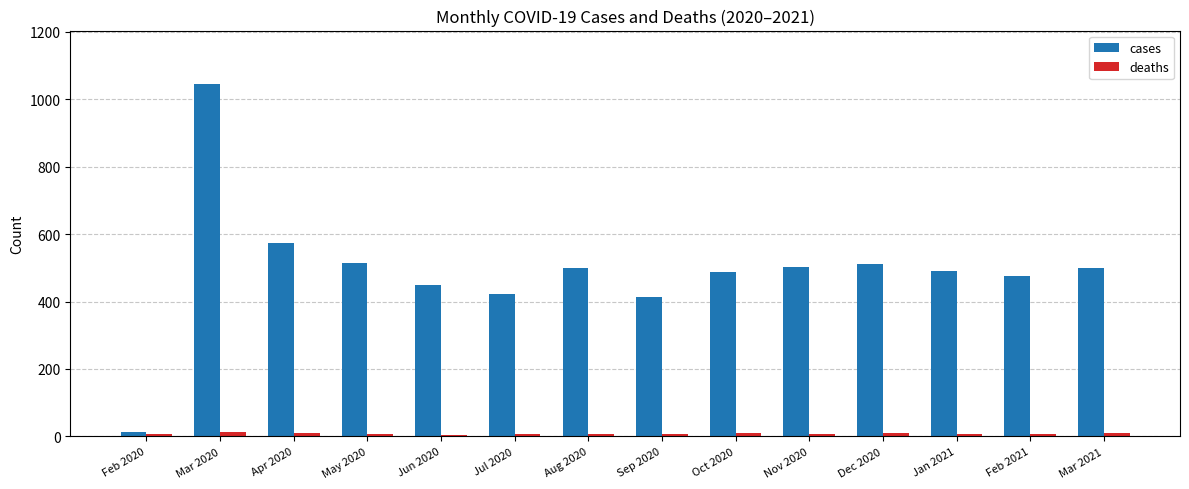

True or false: deaths has a value of 6 at Jul 2020.

True